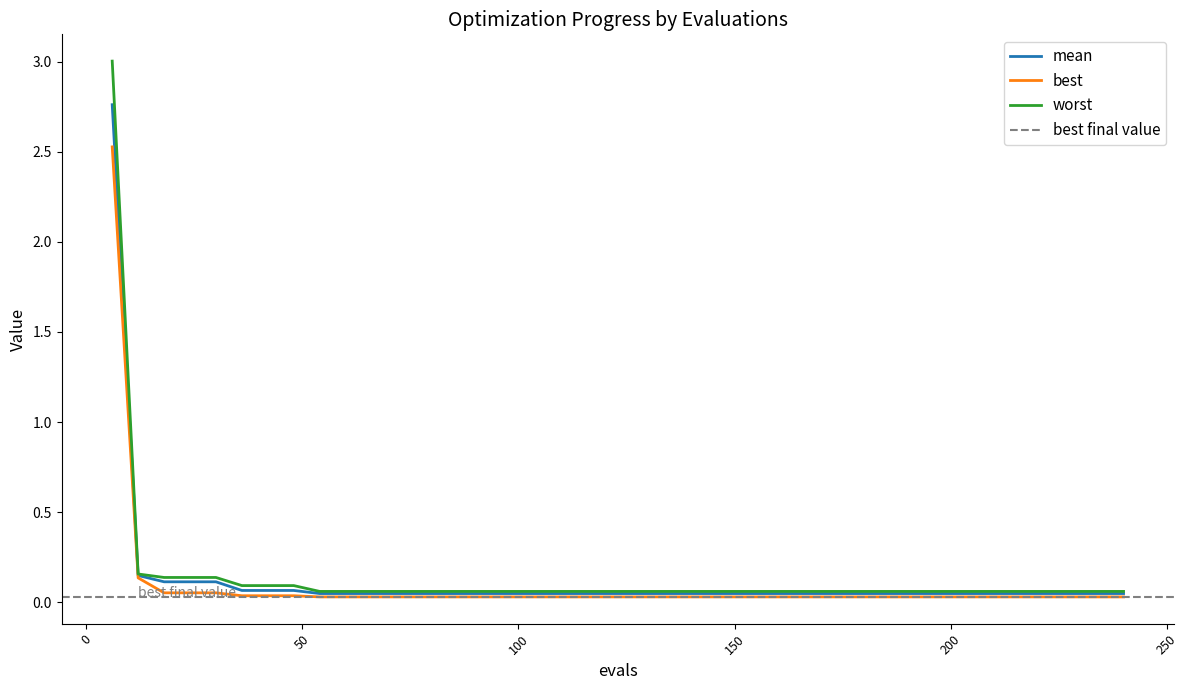

Rank the series by their maximum value, from lowest to highest.

best, mean, worst